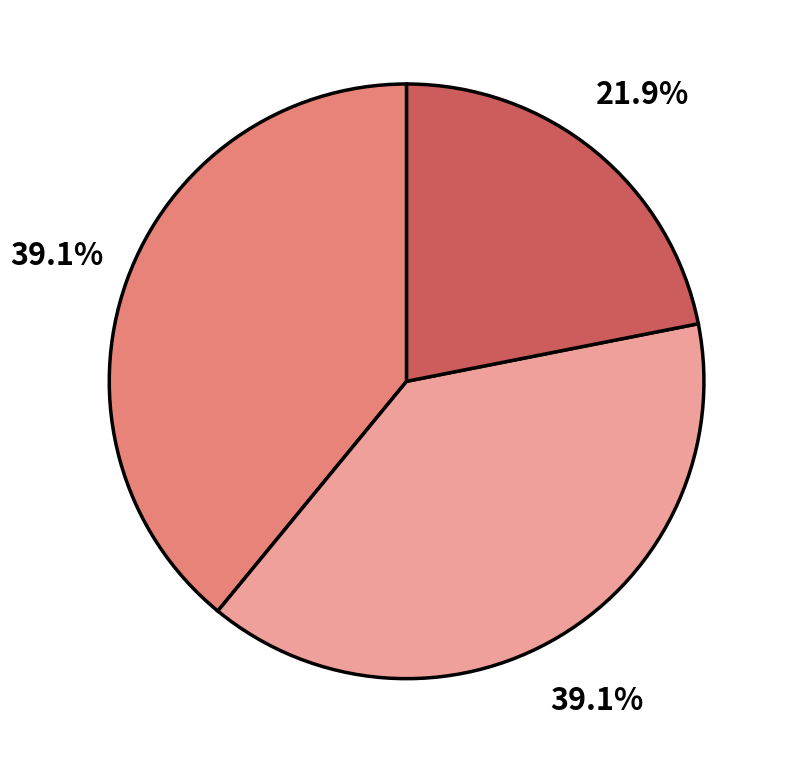

How many slices are in this pie chart?

3